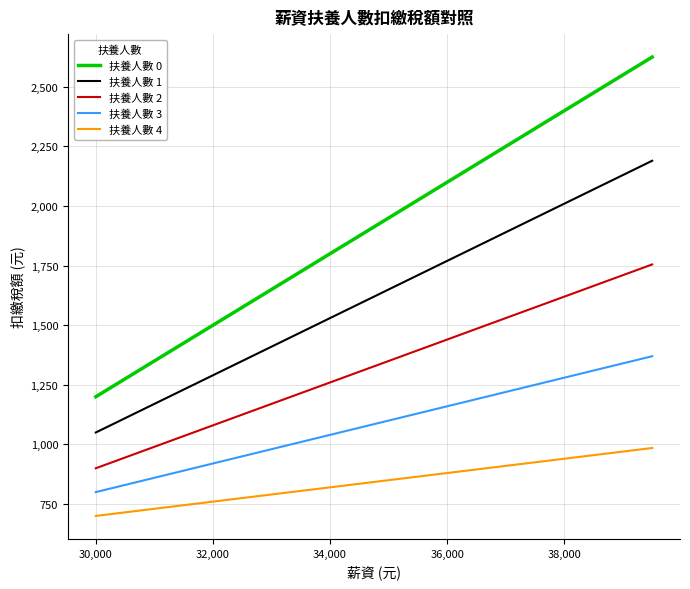

Rank the series by their average value, from highest to lowest.

扶養人數 0, 扶養人數 1, 扶養人數 2, 扶養人數 3, 扶養人數 4